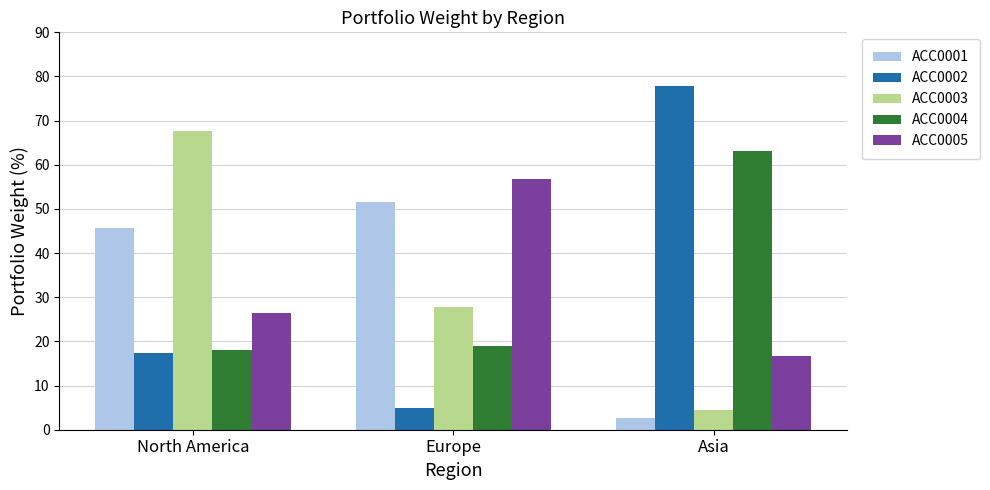

Where is ACC0001 nearest to the value 27?

North America